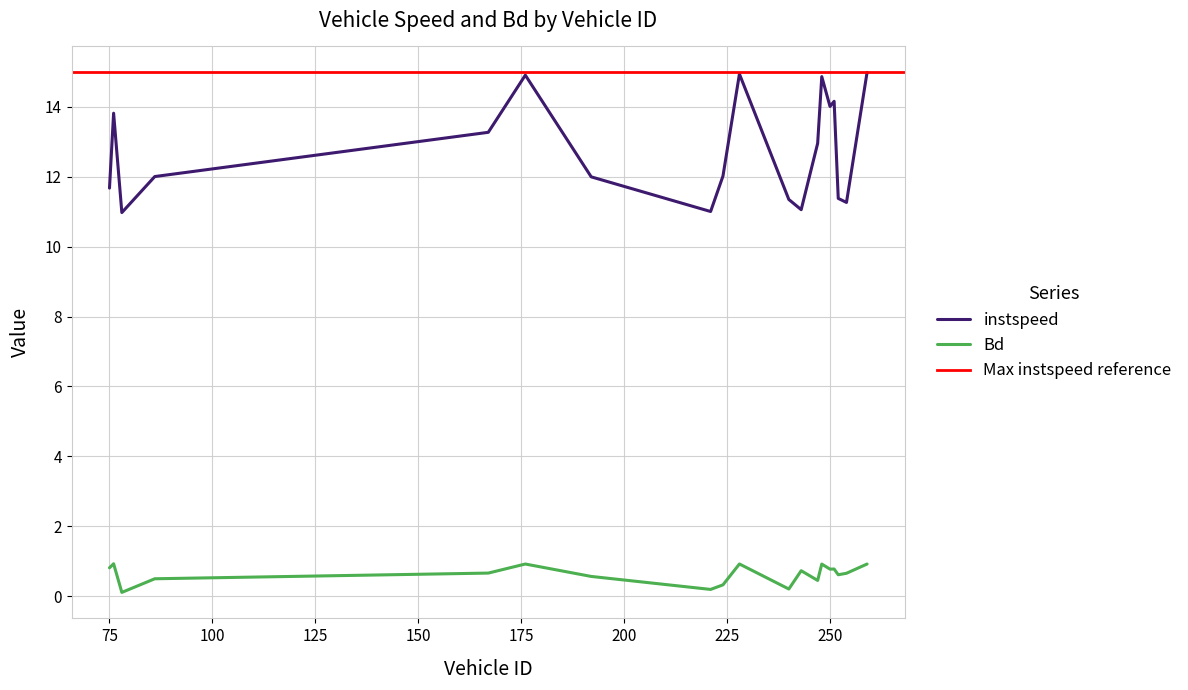

True or false: instspeed and Bd intersect in this chart.

False